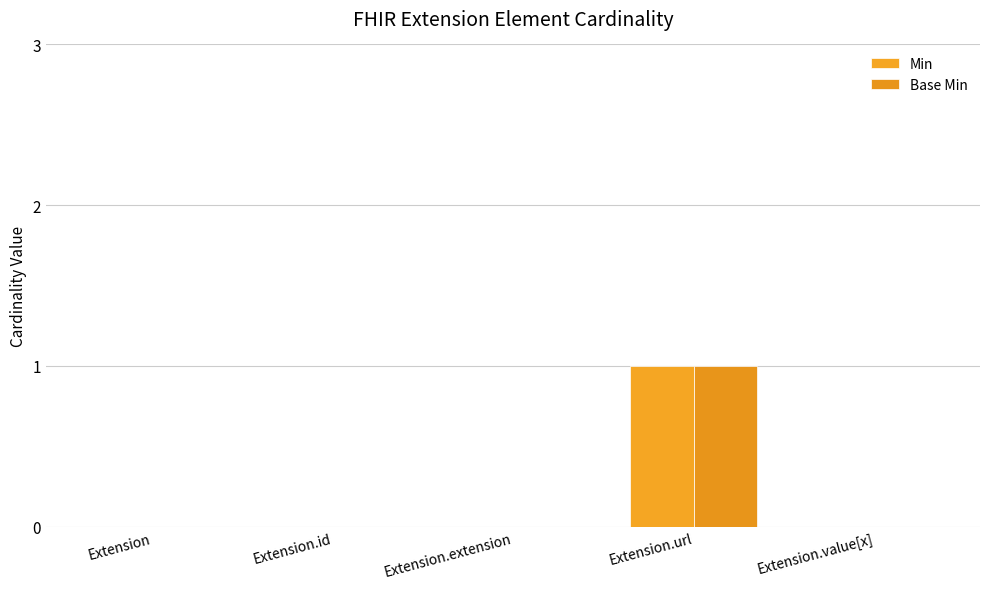

List the series in order of their peak value, highest first.

Min, Base Min